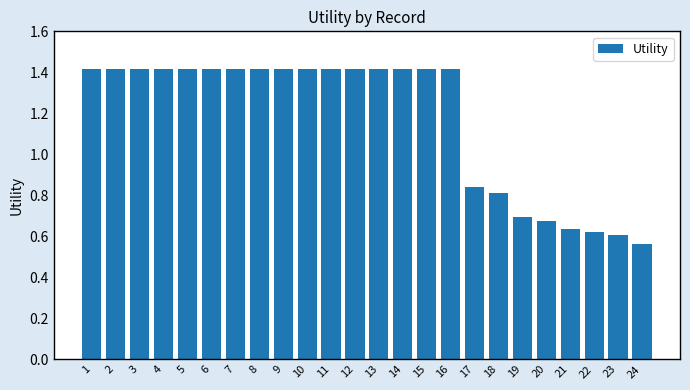

Does the chart contain any negative values?

No